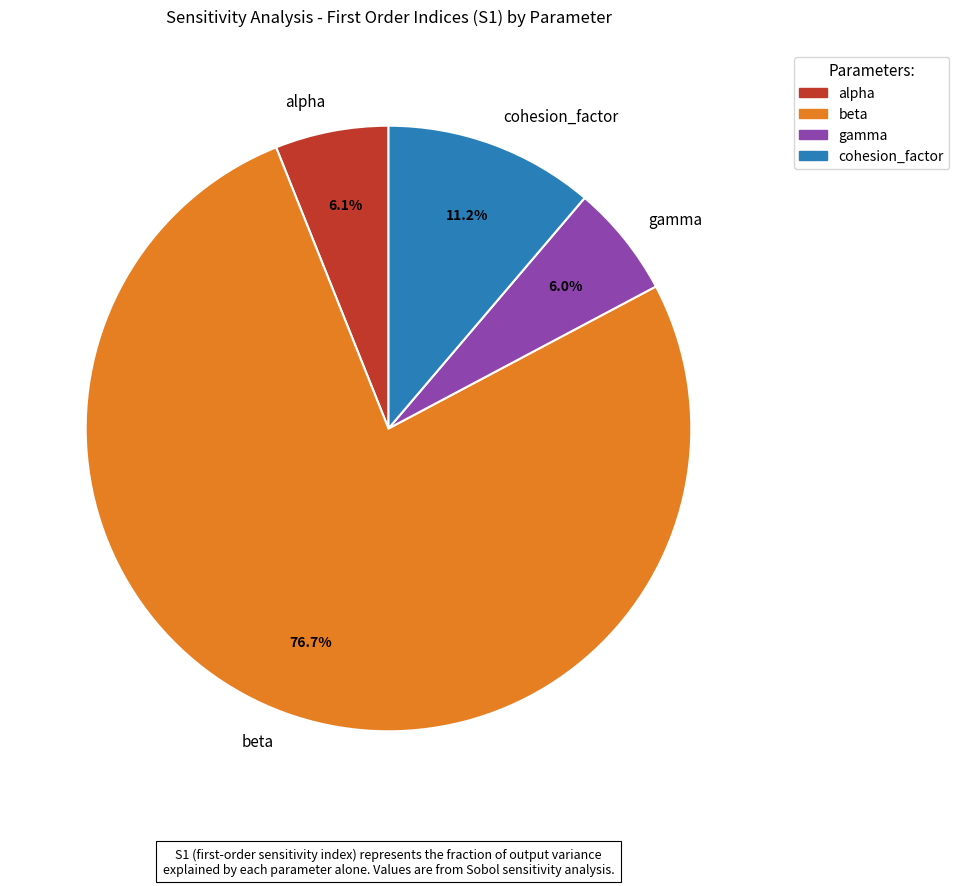

To the nearest percent, what portion does alpha represent?

6%